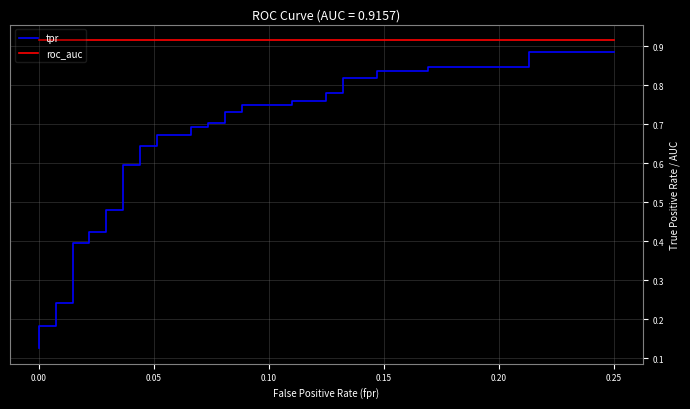

Does the chart have visible grid lines?

Yes